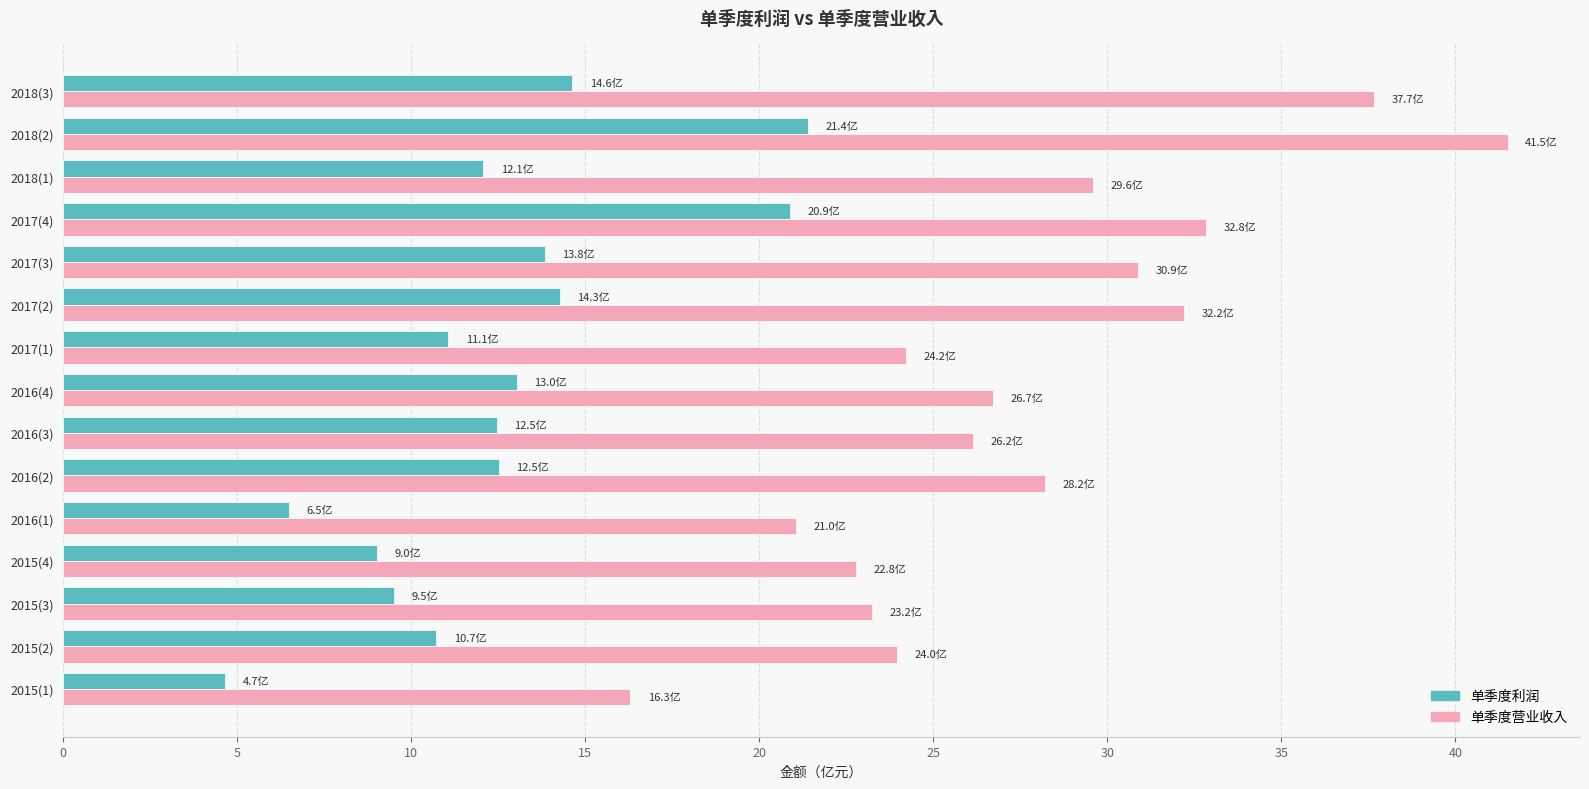

What are all the series names shown in the legend?

单季度利润, 单季度营业收入